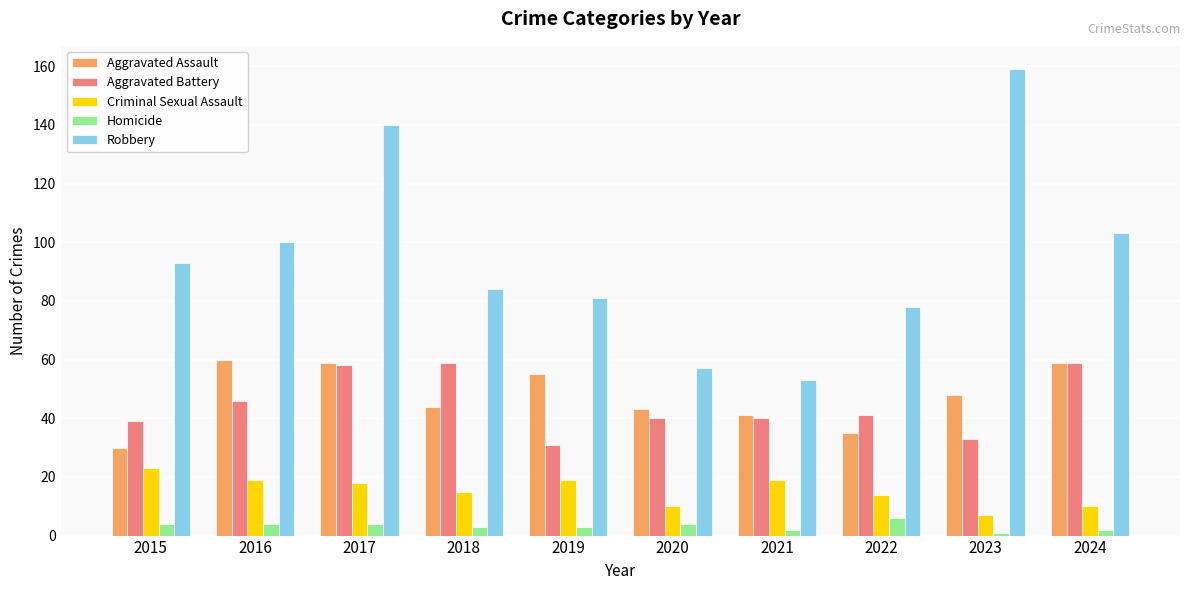

What is the highest value of the Aggravated Assault series?

60